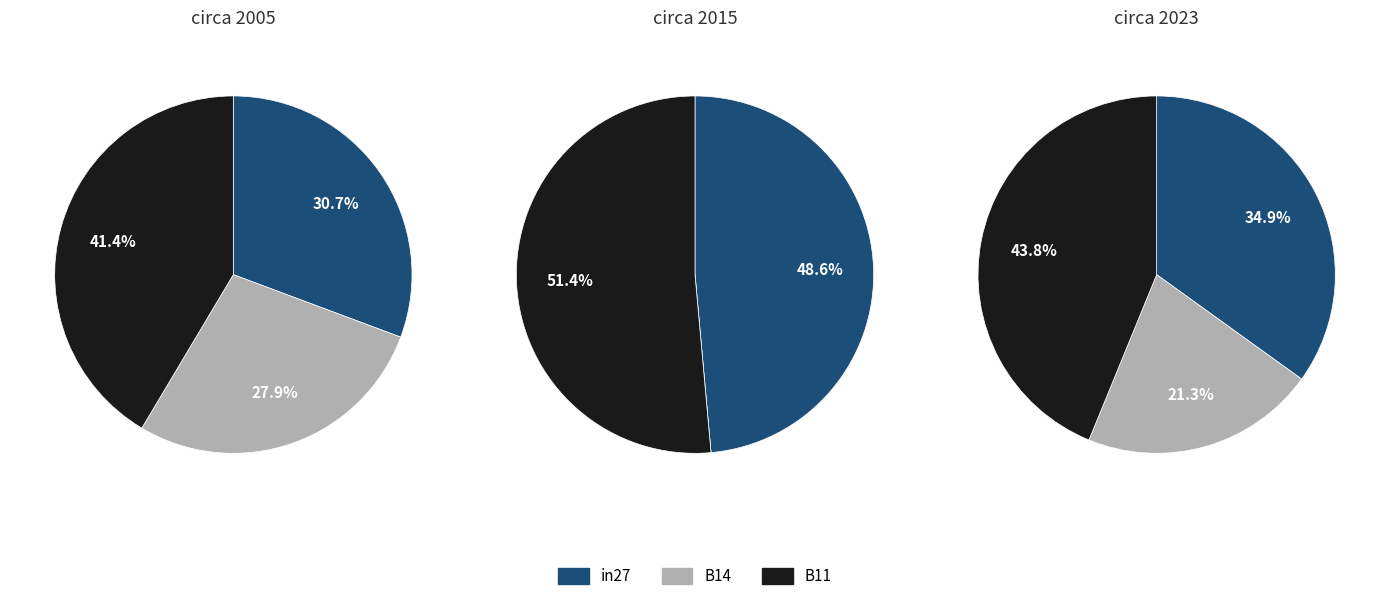

What percentage is the in27 slice, to the nearest percent?

49%